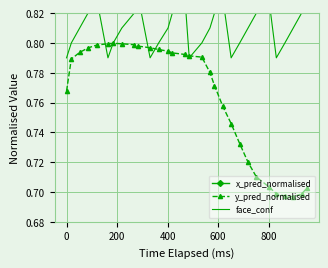

True or false: y_pred_normalised has more than 0 interior local peaks.

True